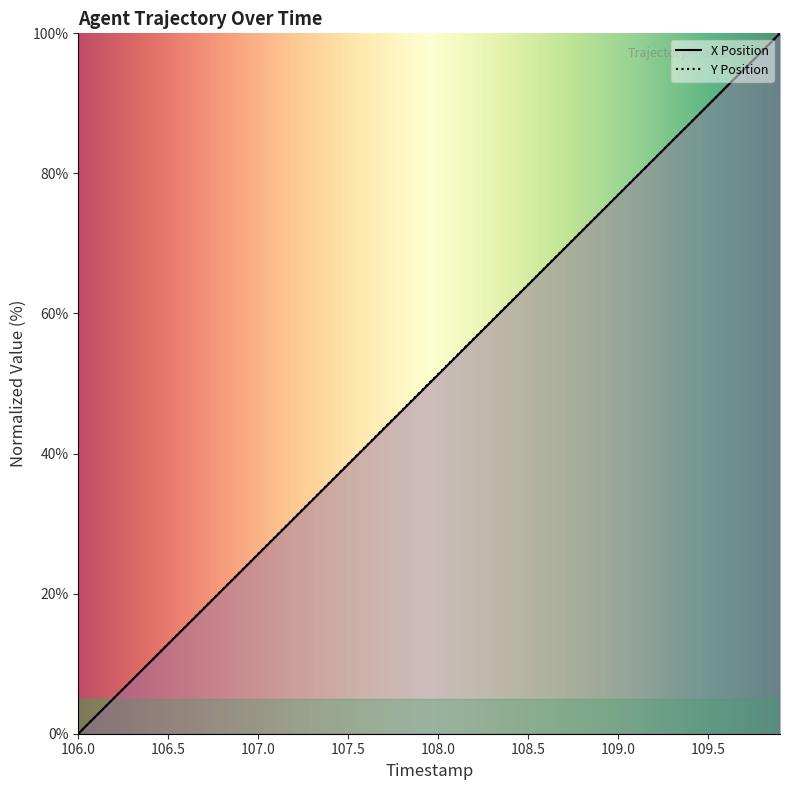

Reading left to right, list all the values displayed in this chart.

X: 106.0=0.0	106.1=2.6	106.2=5.1	106.3=7.7	106.4=10.3	106.5=12.8	106.6=15.4	106.7=17.9	106.8=20.5	106.9=23.1	107.0=25.6	107.1=28.2	107.2=30.8	107.3=33.3	107.4=35.9	107.5=38.5	107.6=41.0	107.7=43.6	107.8=46.1	107.9=48.7	108.0=51.3	108.1=53.8	108.2=56.4	108.3=59.0	108.4=61.5	108.5=64.1	108.6=66.7	108.7=69.2	108.8=71.8	108.9=74.3	109.0=76.9	109.1=79.5	109.2=82.0	109.3=84.6	109.4=87.2	109.5=89.7	109.6=92.3	109.7=94.9	109.8=97.4	109.9=100.0
Y: 106.0=0.0	106.1=2.6	106.2=5.1	106.3=7.7	106.4=10.3	106.5=12.9	106.6=15.4	106.7=18.0	106.8=20.6	106.9=23.1	107.0=25.7	107.1=28.3	107.2=30.8	107.3=33.4	107.4=36.0	107.5=38.5	107.6=41.1	107.7=43.7	107.8=46.2	107.9=48.8	108.0=51.3	108.1=53.9	108.2=56.5	108.3=59.0	108.4=61.6	108.5=64.2	108.6=66.7	108.7=69.3	108.8=71.8	108.9=74.4	109.0=77.0	109.1=79.5	109.2=82.1	109.3=84.6	109.4=87.2	109.5=89.8	109.6=92.3	109.7=94.9	109.8=97.4	109.9=100.0